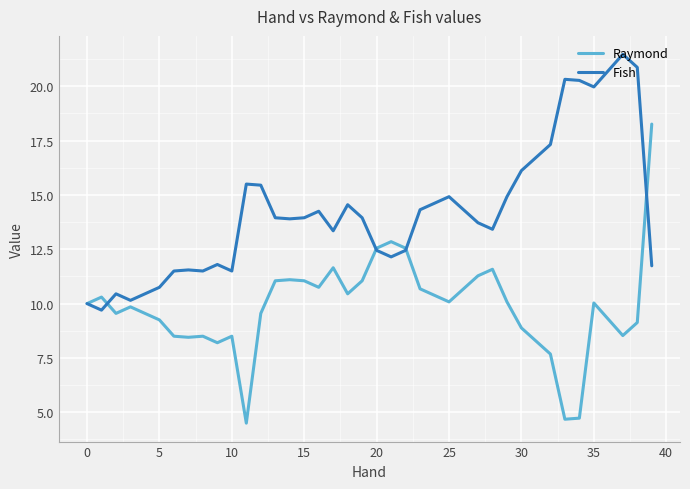

Which series has the largest range (max minus min)?

Raymond